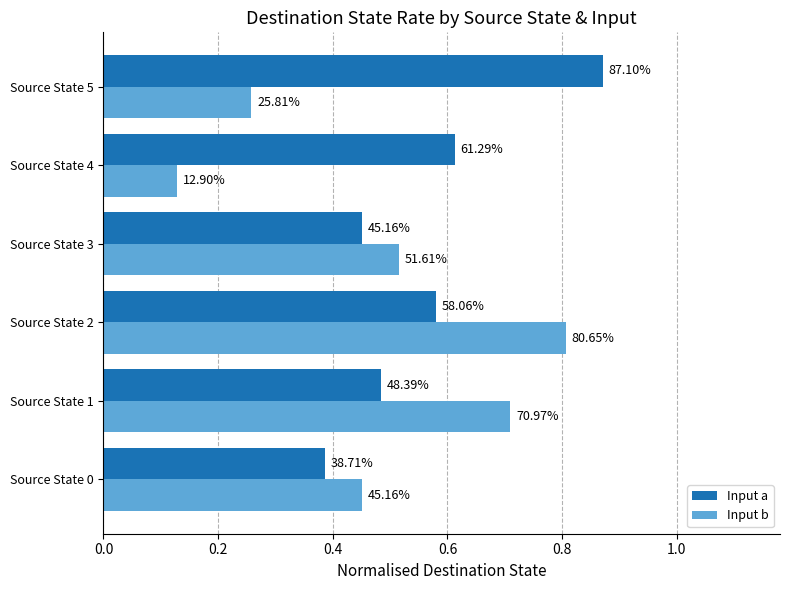

What is the difference between the maximum and minimum values in the Input b series?

0.7